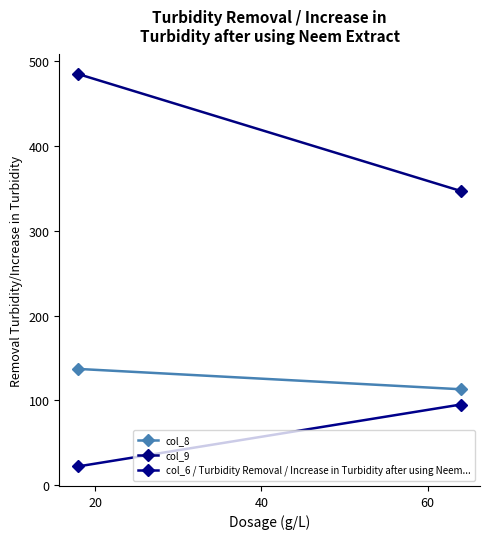

How many data points does each series have?

2